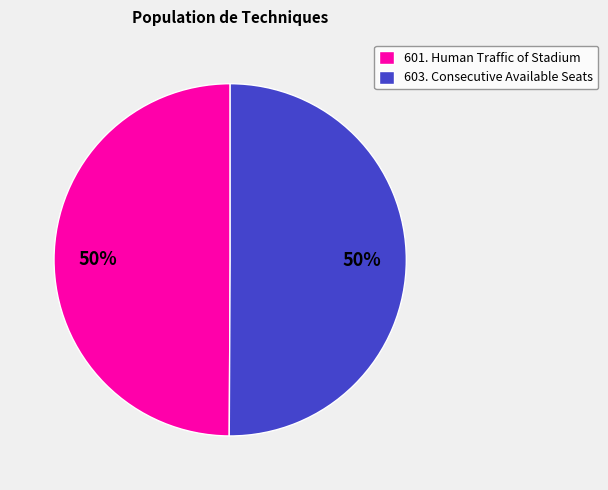

Is it true that 601. Human Traffic of Stadium is 50% of the pie?

True